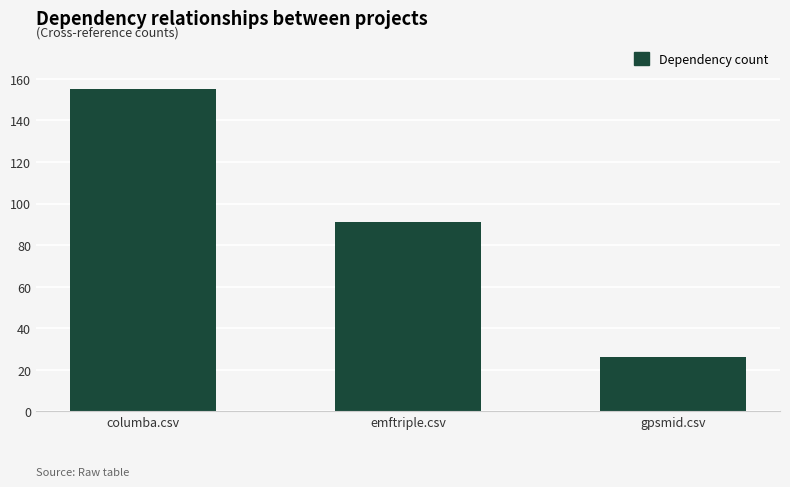

How many bars are there in total?

3